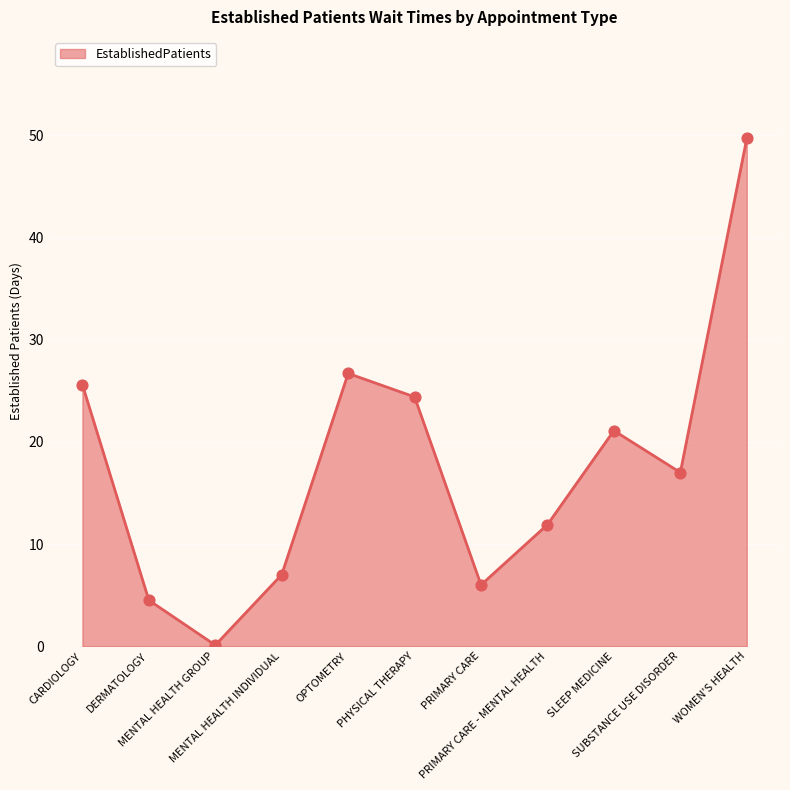

Approximately how many times larger is the value at PRIMARY CARE compared to OPTOMETRY?

0.2